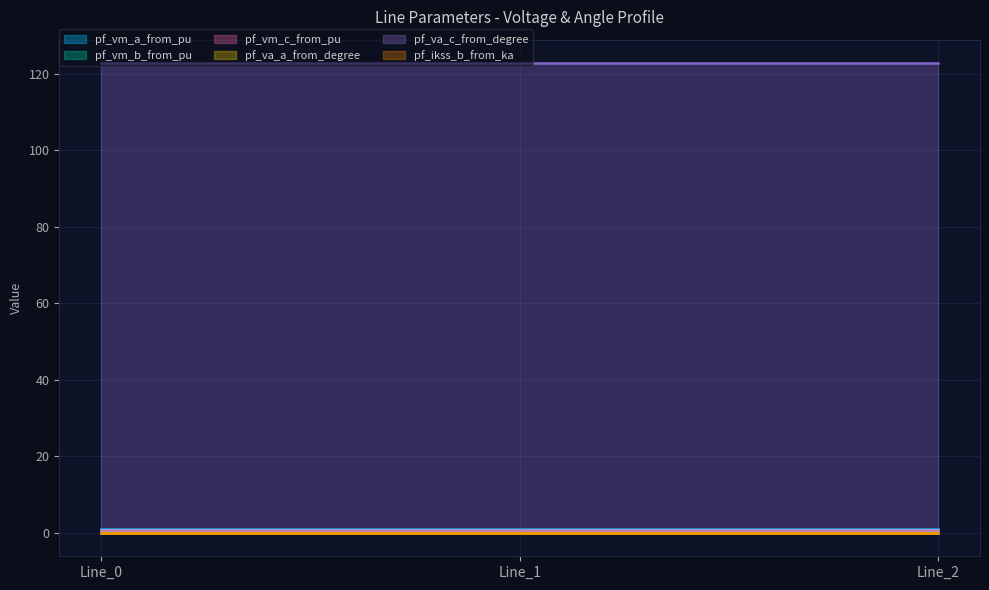

How many lines are shown in the chart?

6